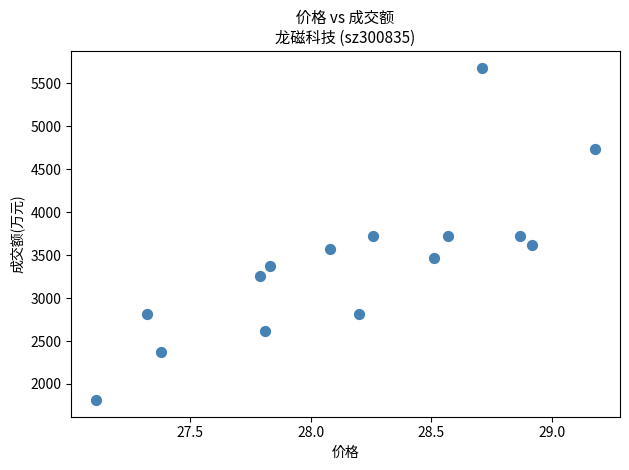

What is the range of Y values (max minus min)?

3872